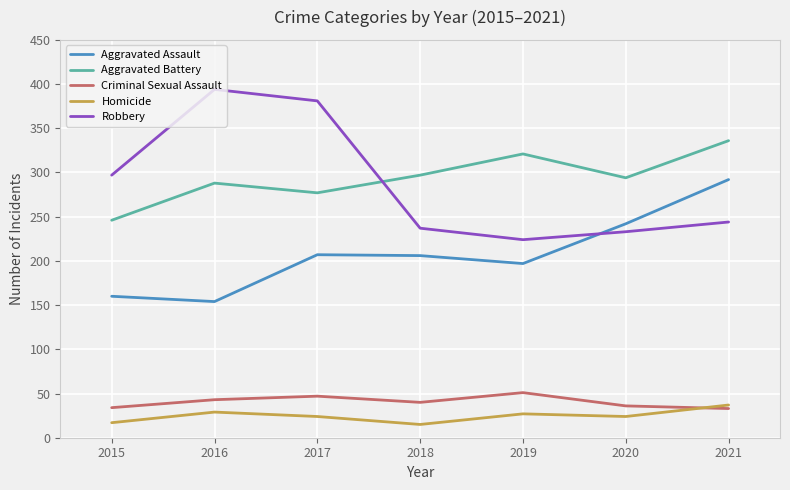

Which series has the widest spread of values?

Robbery